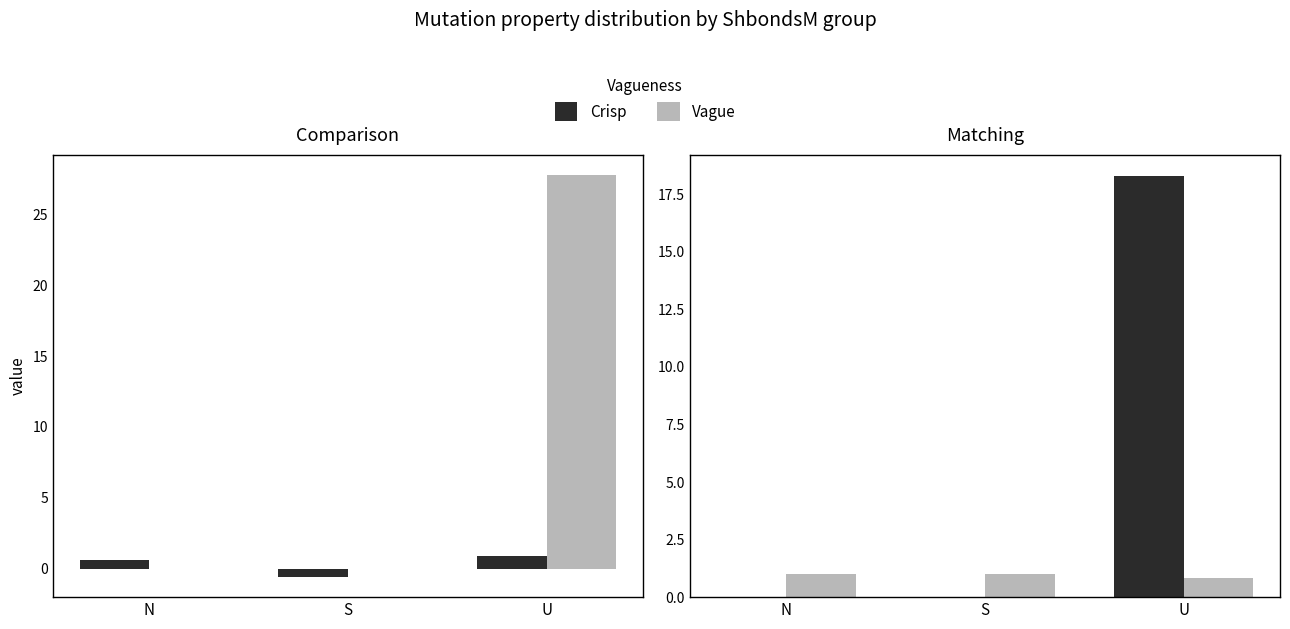

How many values in the yDDG series are below 0?

1